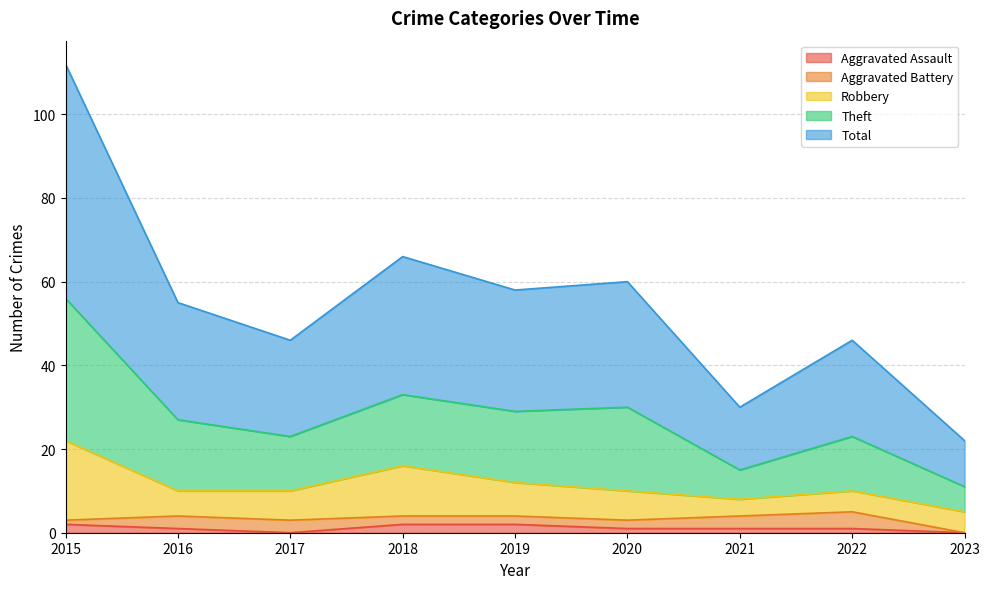

Where does the Total series first go above 27?

2015